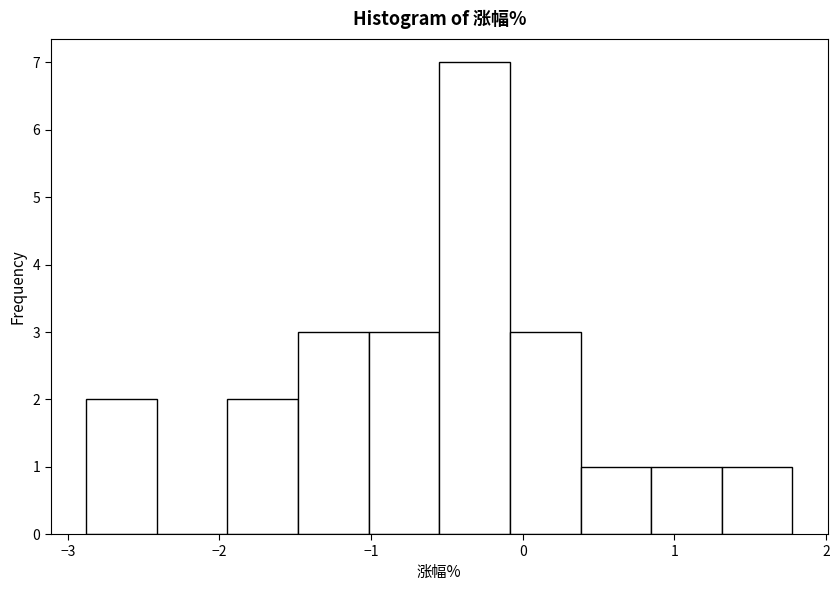

How tall is the bar that spans -2.9 to -2.4 on the x-axis? Neither the bar edges nor the heights are printed on the chart, so give them approximately, as read against the axes.

2